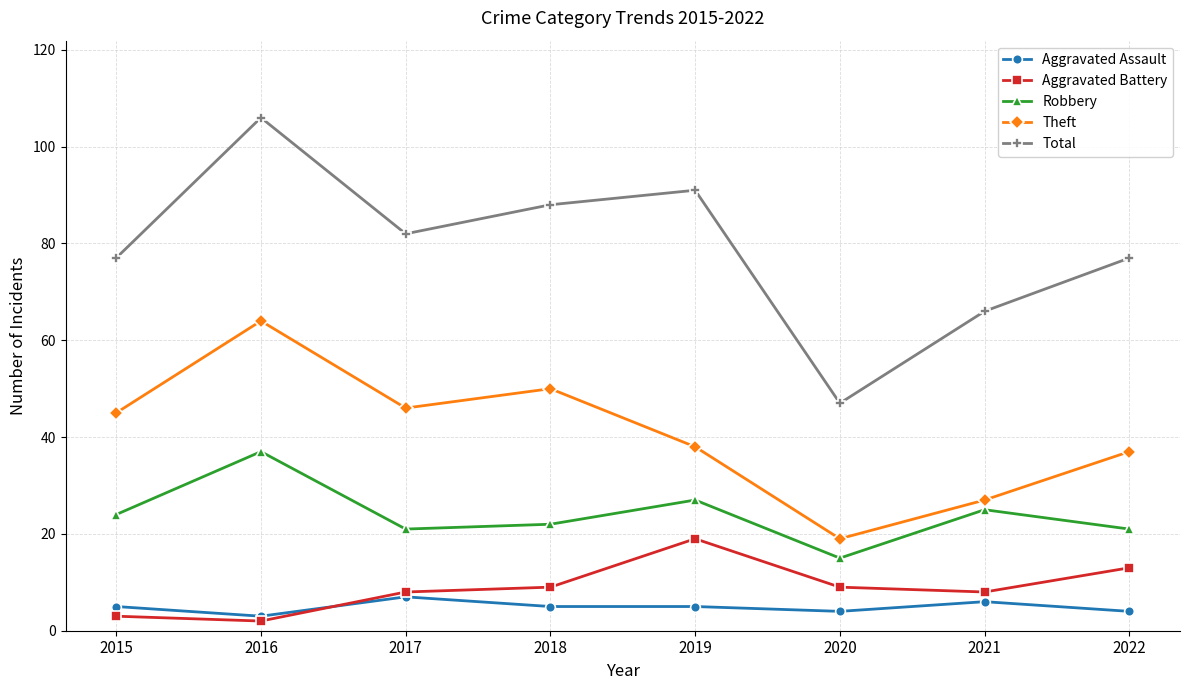

Reading right to left, what are all the values shown in this chart?

Aggravated Assault: 4	6	4	5	5	7	3	5
Aggravated Battery: 13	8	9	19	9	8	2	3
Robbery: 21	25	15	27	22	21	37	24
Theft: 37	27	19	38	50	46	64	45
Total: 77	66	47	91	88	82	106	77